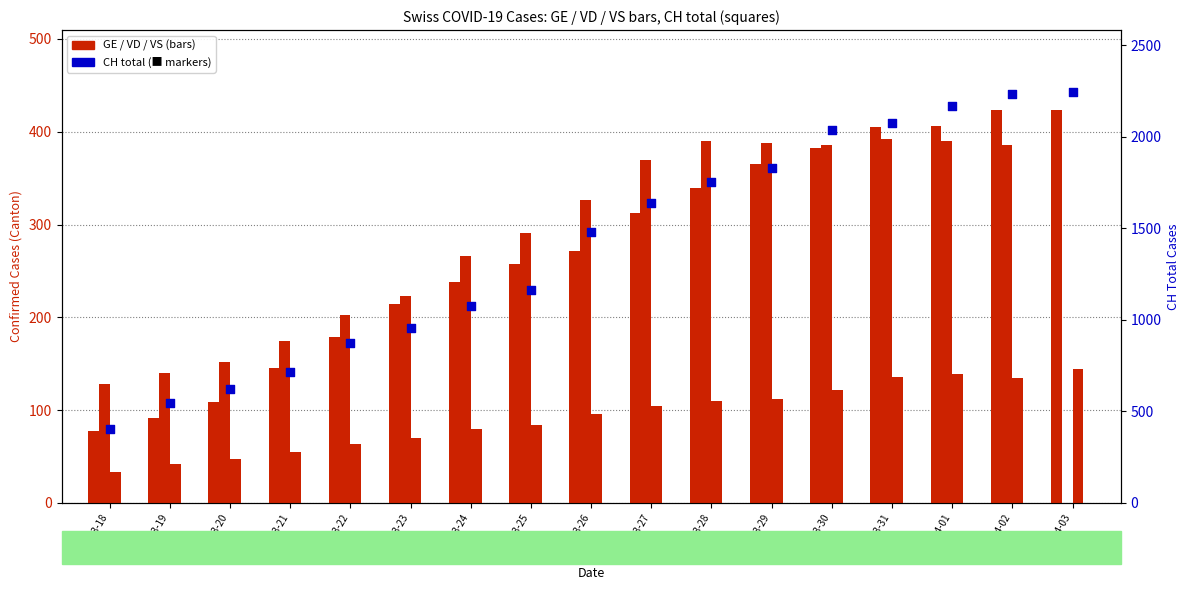

Which series reaches the minimum Y coordinate?

VD